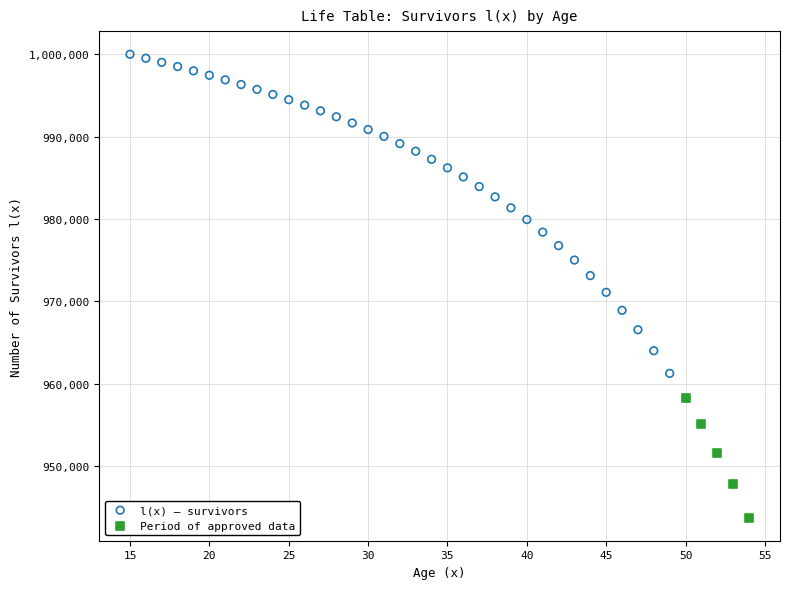

Which series has the largest Y range (max minus min)?

l(x) — survivors